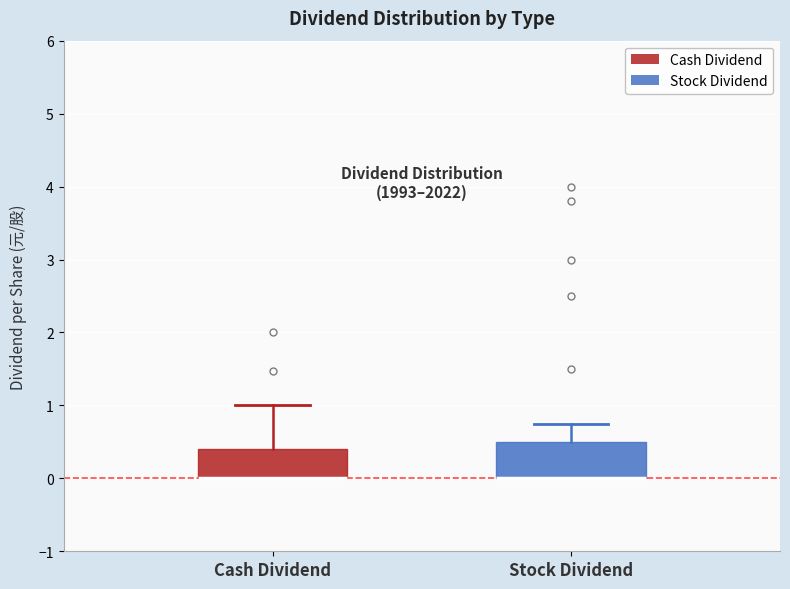

Reading left to right, transcribe this box plot: for each box, give where its median line is, the range the box spans, and where its two whiskers end, as read against the y-axis. The values are not printed on the chart, so give them approximately, as read against the axis.

Cash Dividend: median 0.0 (drawn on the box's lower edge), box 0.0 to 0.4, whiskers 0.0 to 1.0
Stock Dividend: median 0.0 (drawn on the box's lower edge), box 0.0 to 0.5, whiskers 0.0 to 0.8